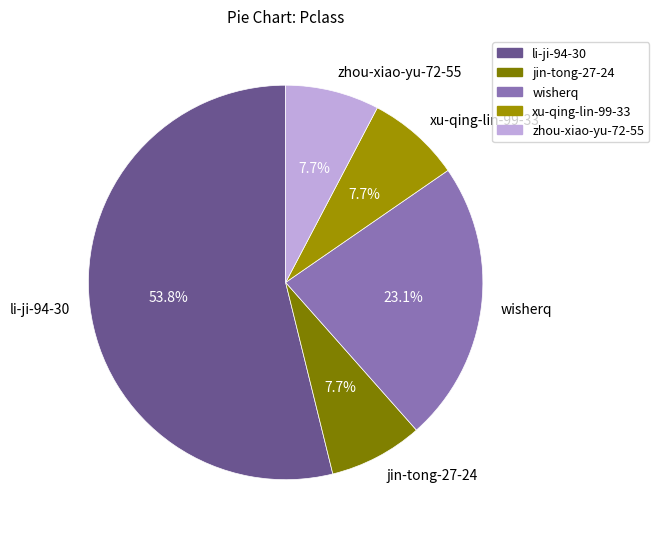

Count the number of slices in the pie.

5